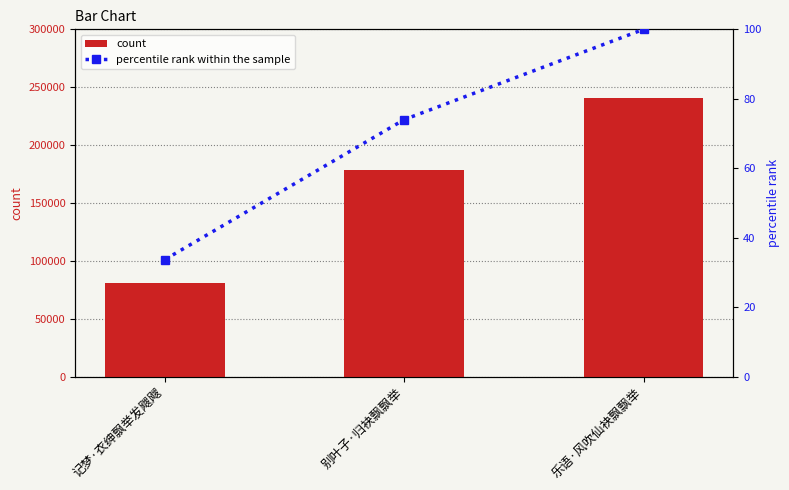

True or false: count has a value of 241107.0 at 乐语·风吹仙袂飘飘举.

True